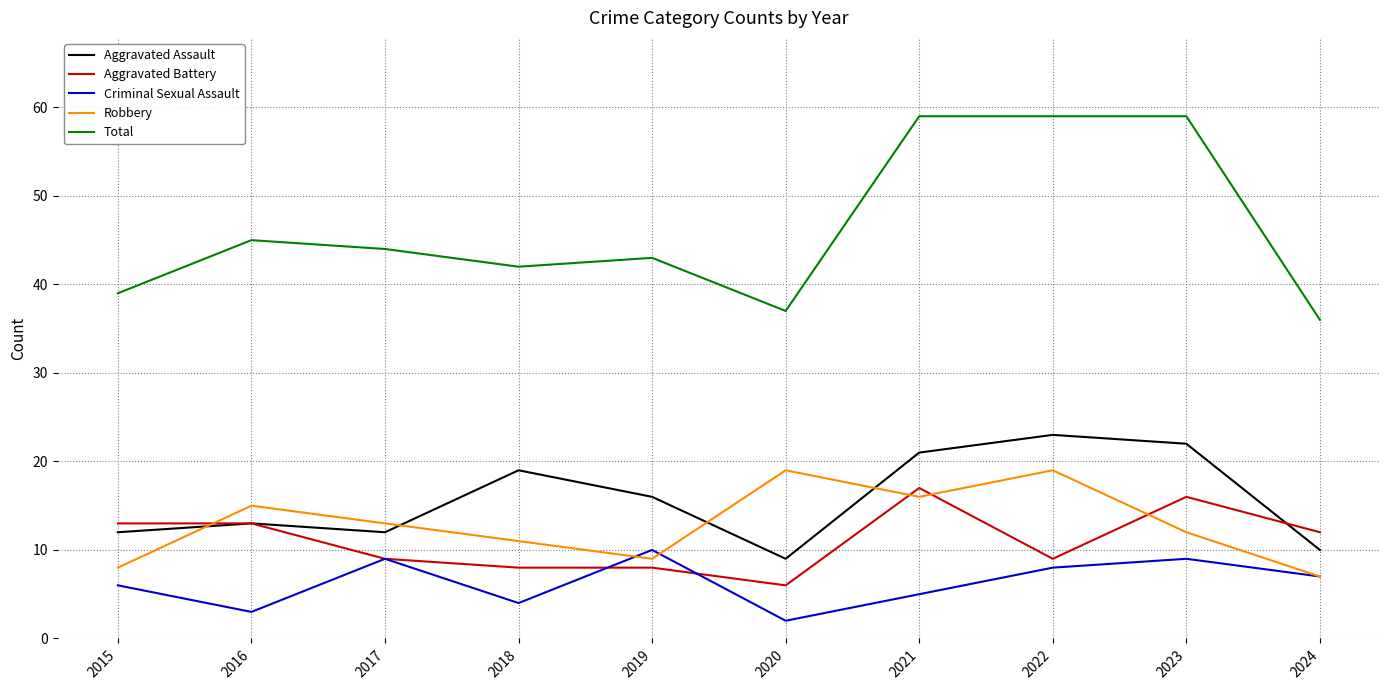

True or false: Aggravated Battery has more than 0 points higher than both neighbors.

True